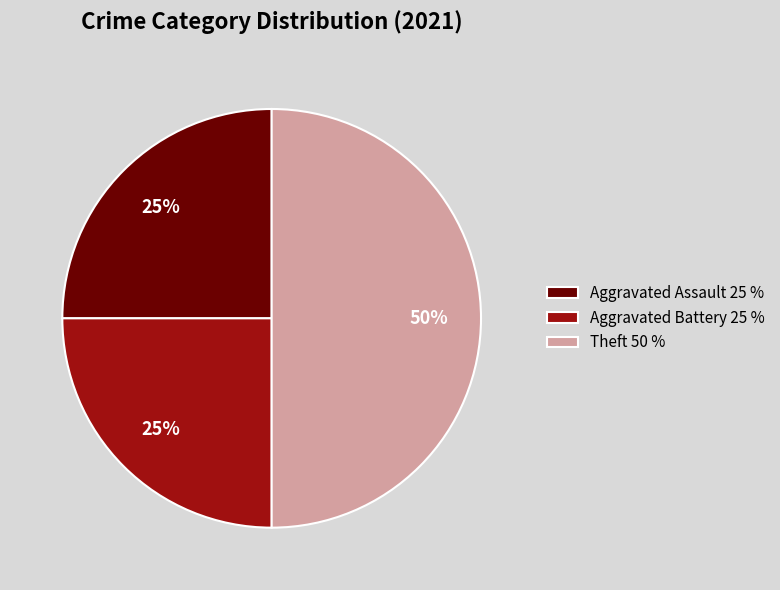

How many segments does this pie chart have?

3